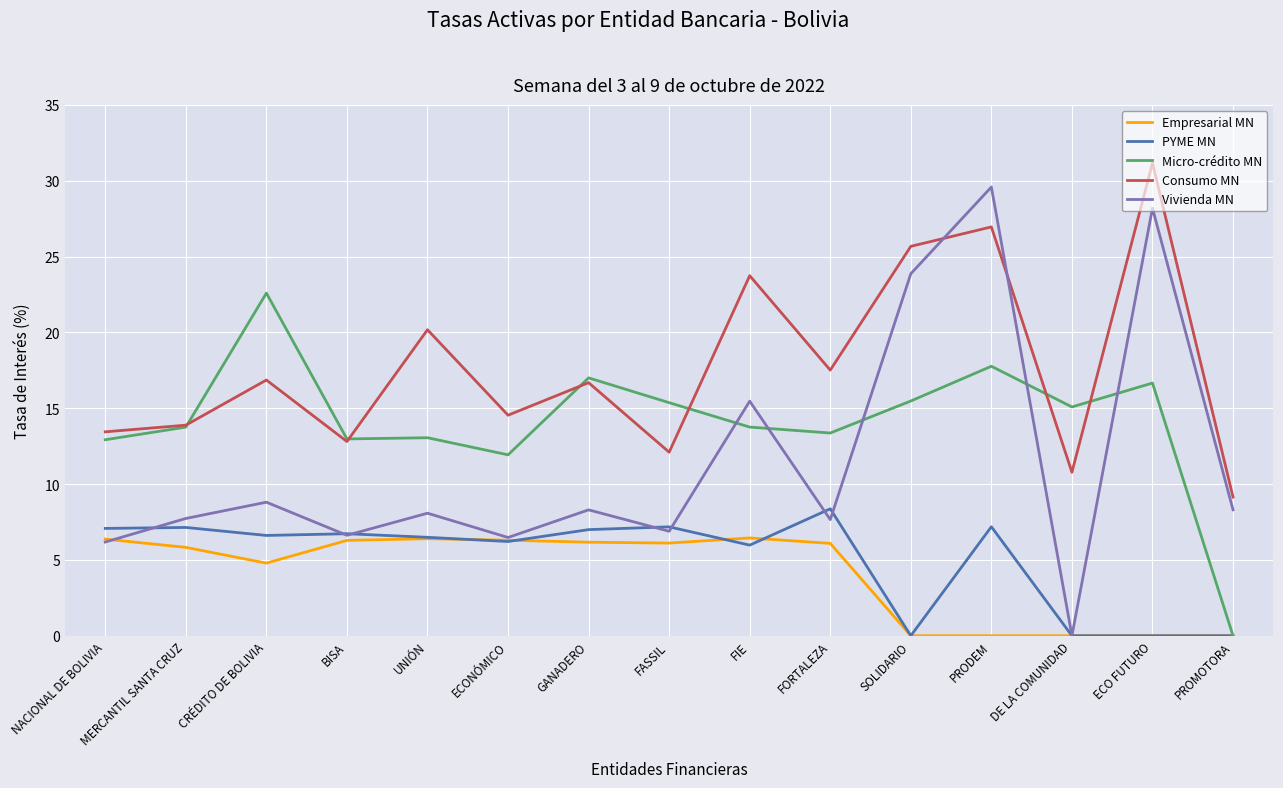

What is the sum of the Vivienda MN values at NACIONAL DE BOLIVIA and BISA?

12.8